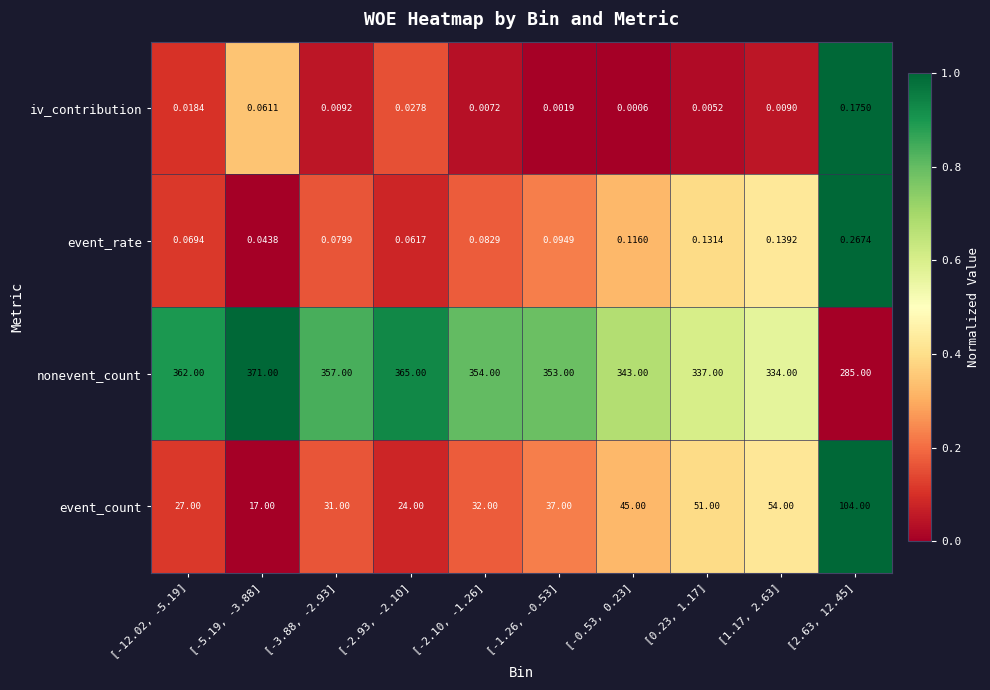

Is the value of nonevent_count at [2.63, 12.45] greater than the value of event_rate at [1.17, 2.63]?

Yes